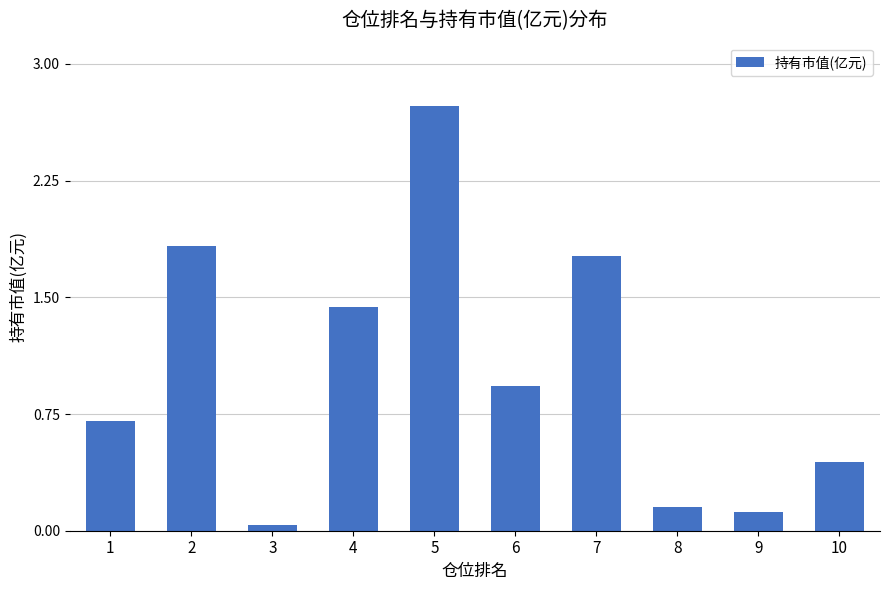

What is the sum of all values?

10.2